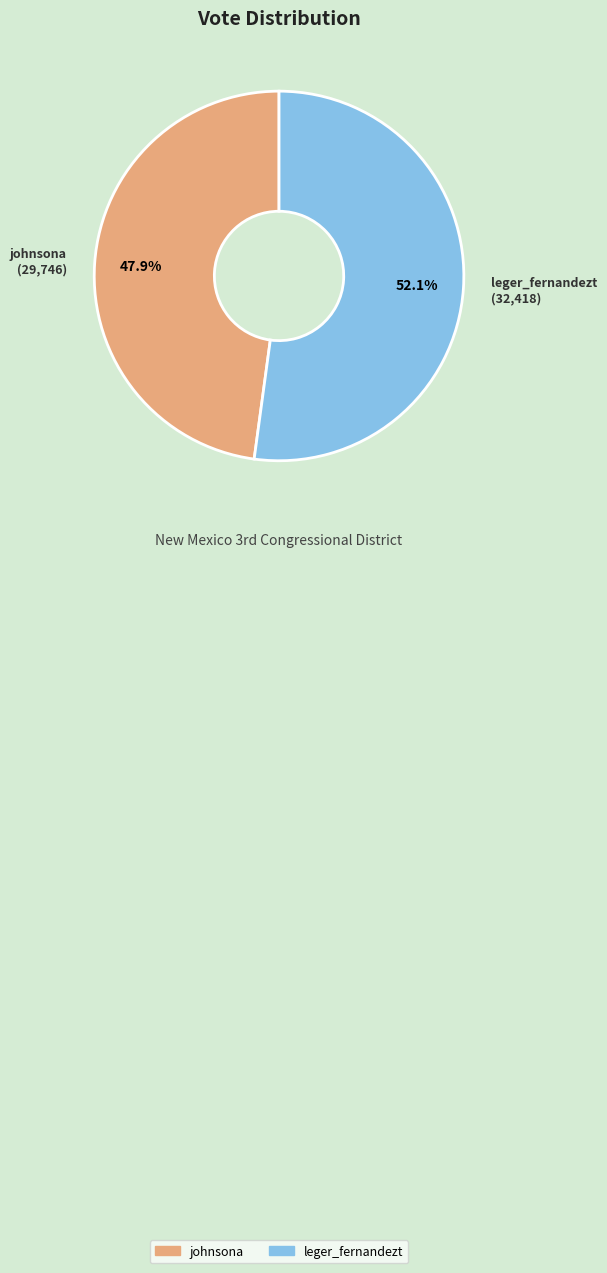

To the nearest percent, what percentage of the pie is leger_fernandezt?

52%